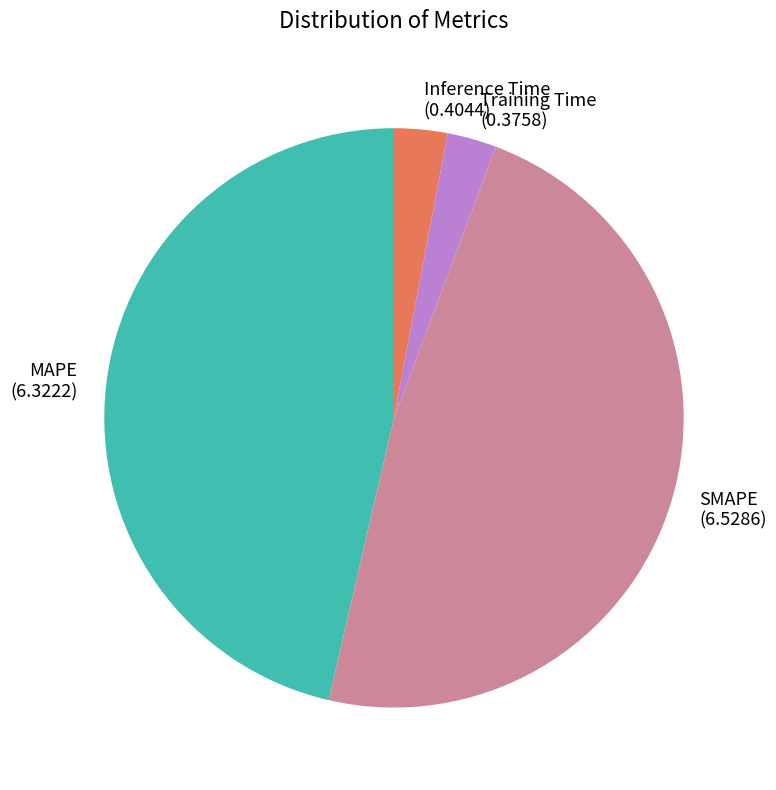

Is it true that Training Time is 3% of the pie?

True